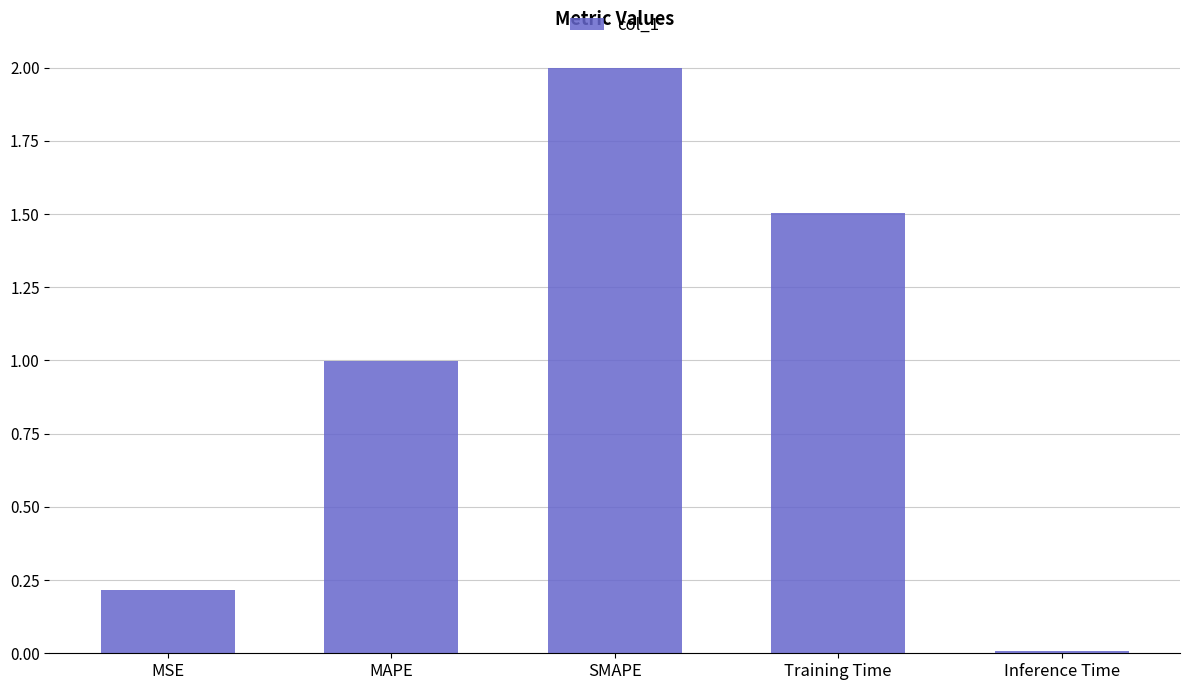

What is the label of the 4th bar from the right?

MAPE